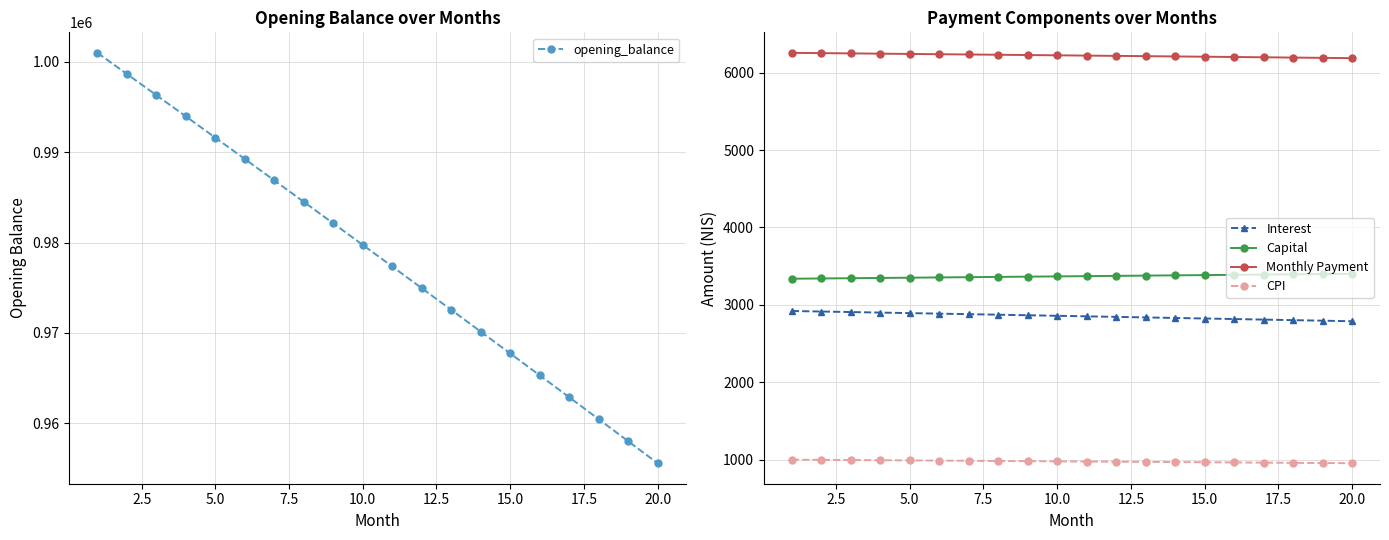

True or false: Capital and Monthly Payment cross at least once.

False